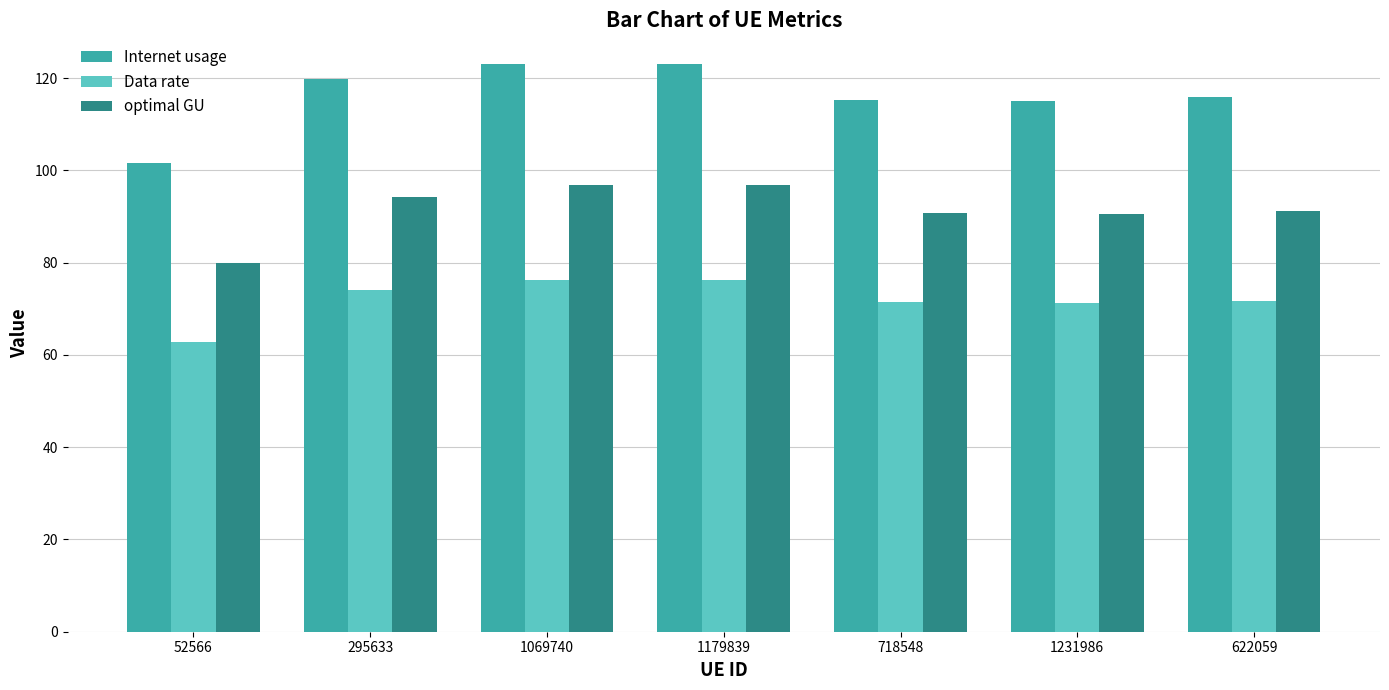

List the series in order of their overall mean, lowest first.

Data rate, optimal GU, Internet usage